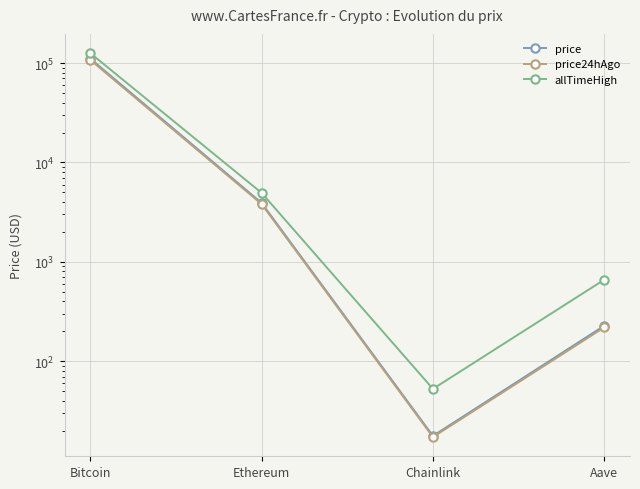

True or false: price and price24hAgo intersect in this chart.

False